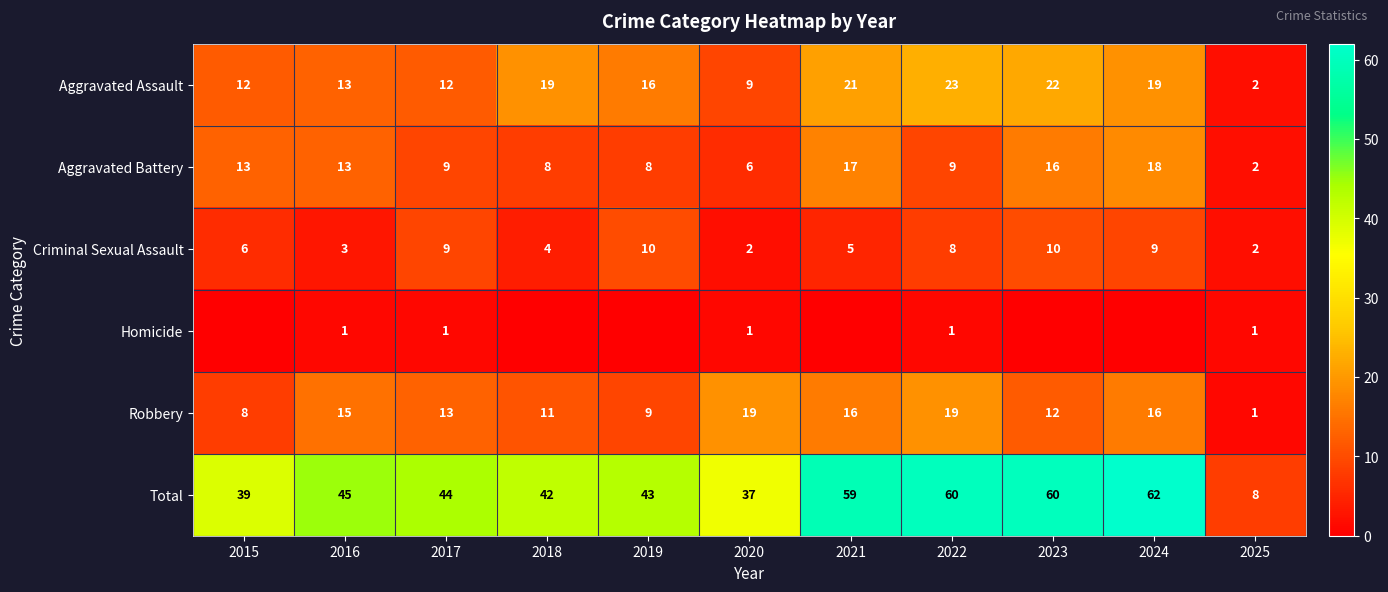

At which category is the sum across all series the highest?

2024